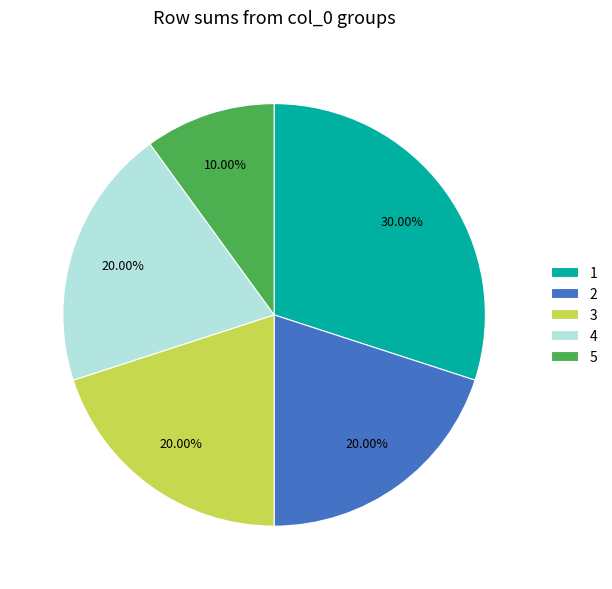

Is there any slice that represents more than half of the pie?

No